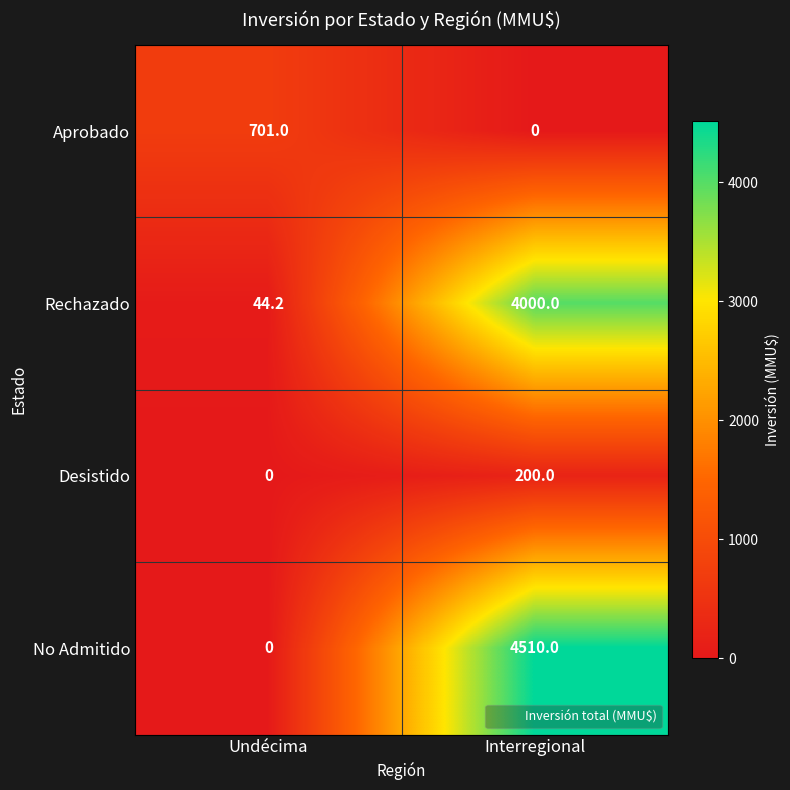

Which category has the highest value across all series?

Interregional